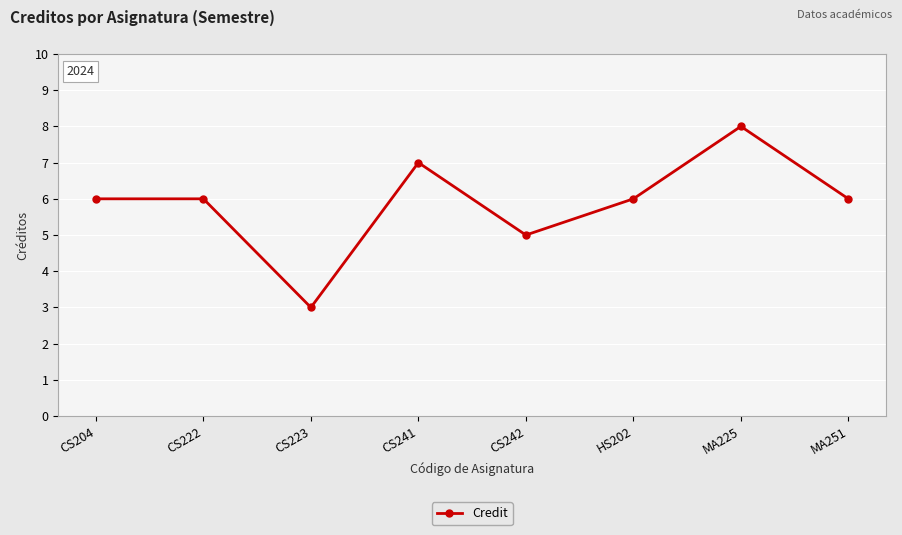

True or false: there are more than 0 points higher than both neighbors.

True